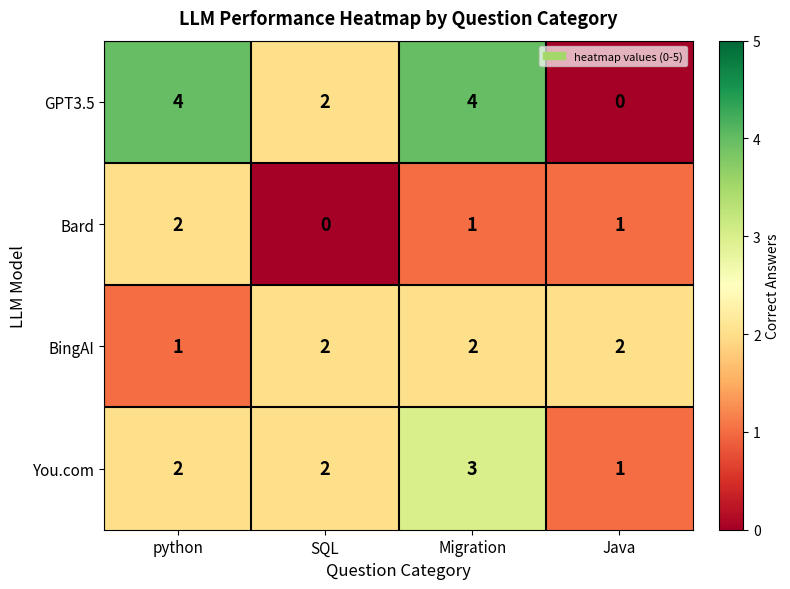

Reading left to right, what are all the values shown in this chart?

GPT3.5: python=4	SQL=2	Migration=4	Java=0
Bard: python=2	SQL=0	Migration=1	Java=1
BingAI: python=1	SQL=2	Migration=2	Java=2
You.com: python=2	SQL=2	Migration=3	Java=1